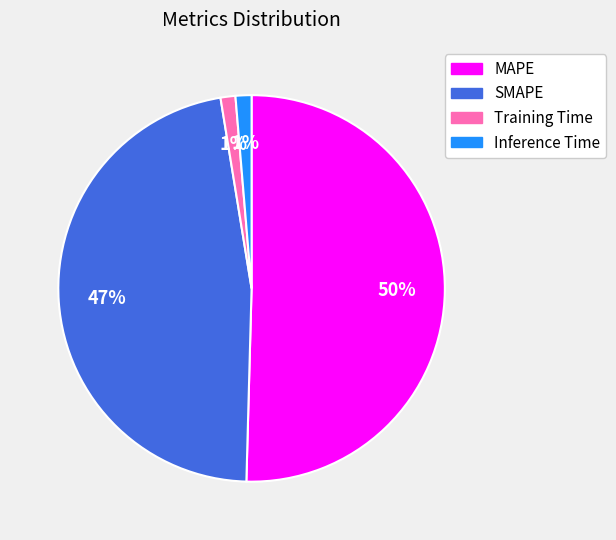

Is there any slice that represents more than half of the pie?

Yes